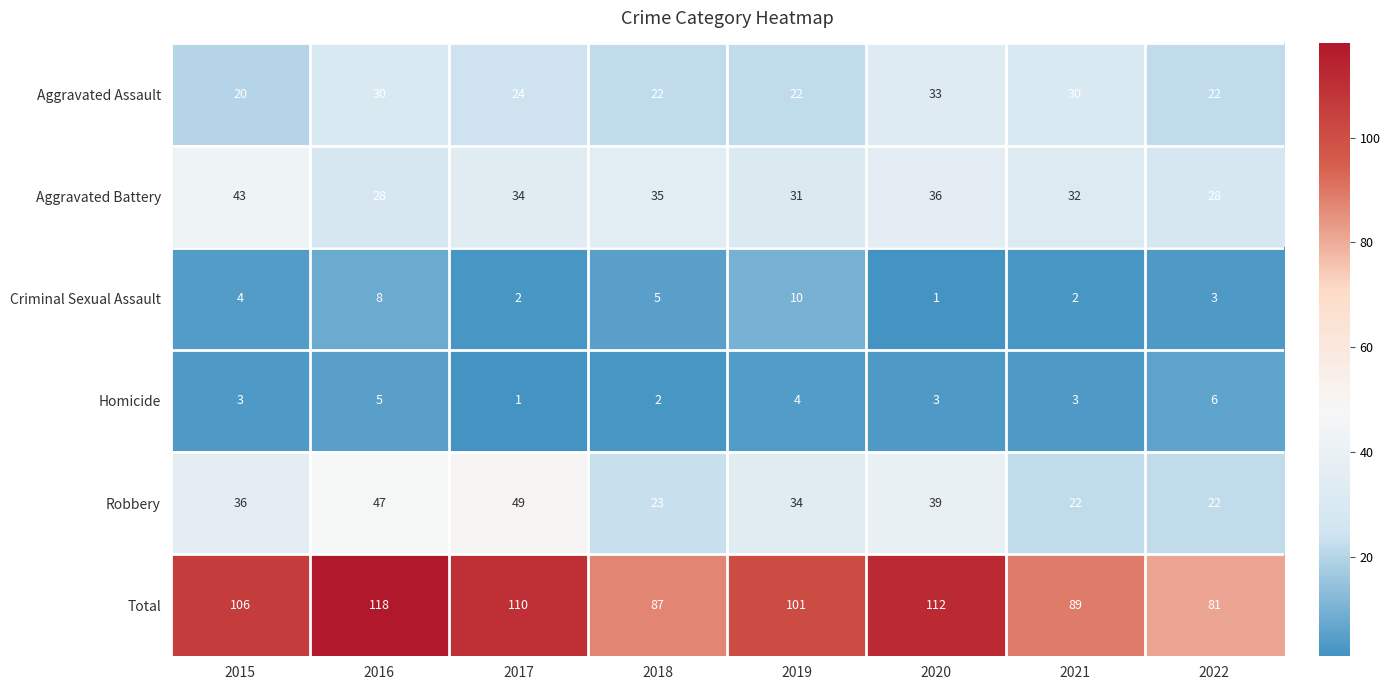

What is the difference between the maximum and second lowest values in the Aggravated Battery series?

15